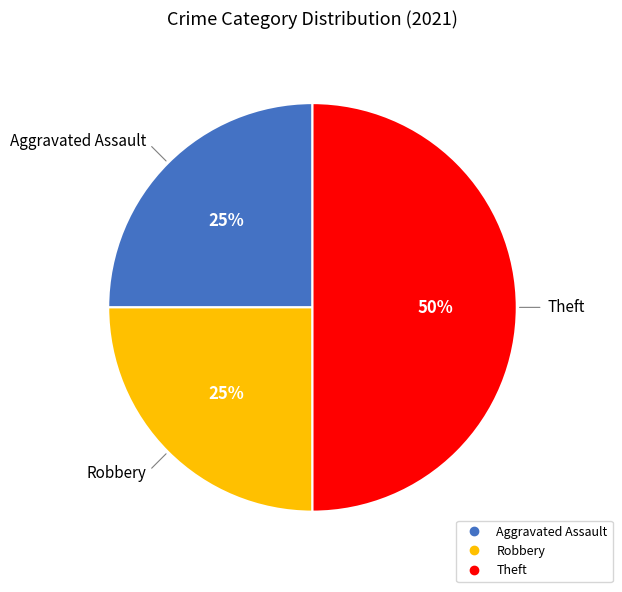

To the nearest percent, what is the average slice percentage?

33%